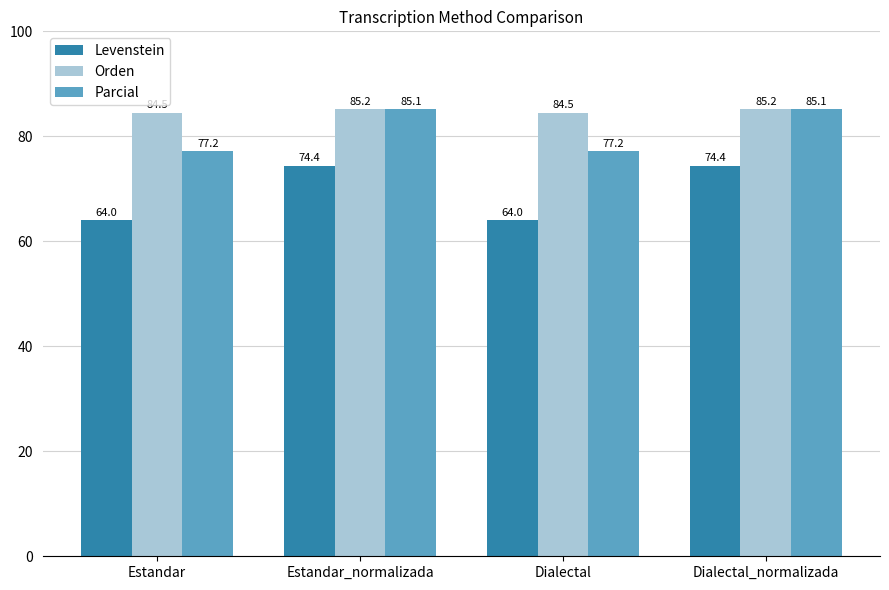

Rank the series at Estandar from highest to lowest value.

Orden, Parcial, Levenstein